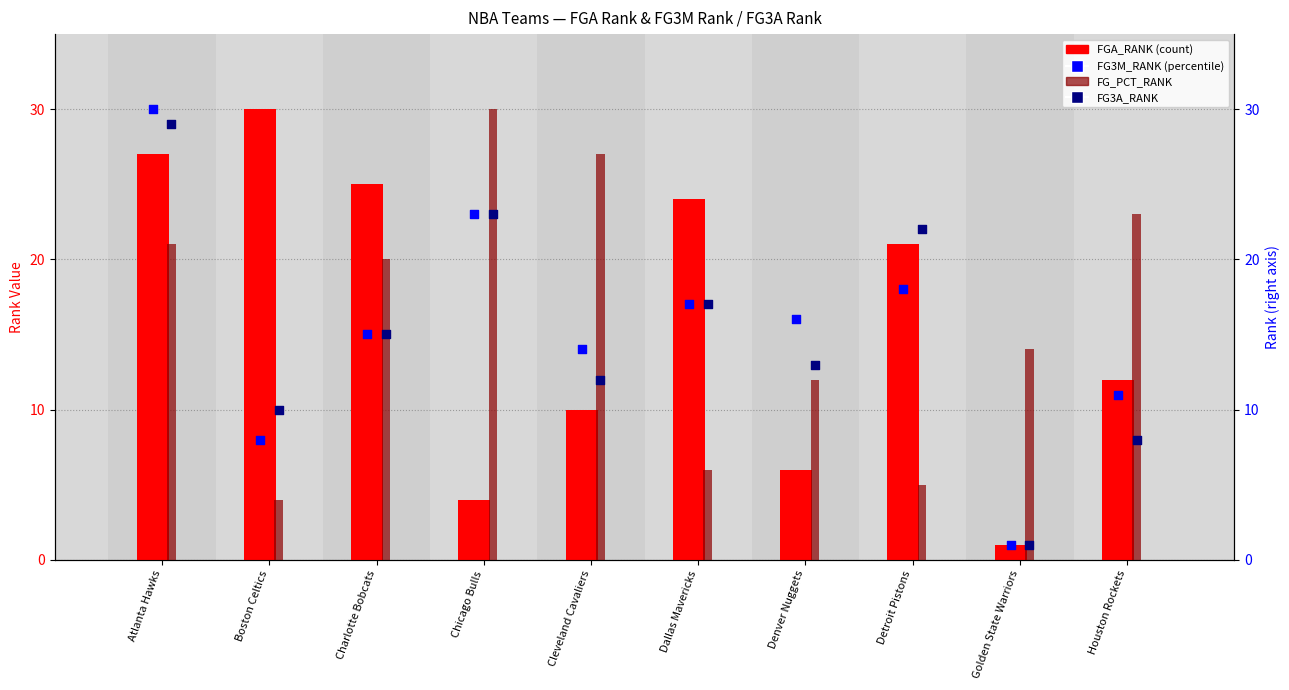

What are all the series names shown in the legend?

FGA_RANK, FG_PCT_RANK, FG3M_RANK, FG3A_RANK